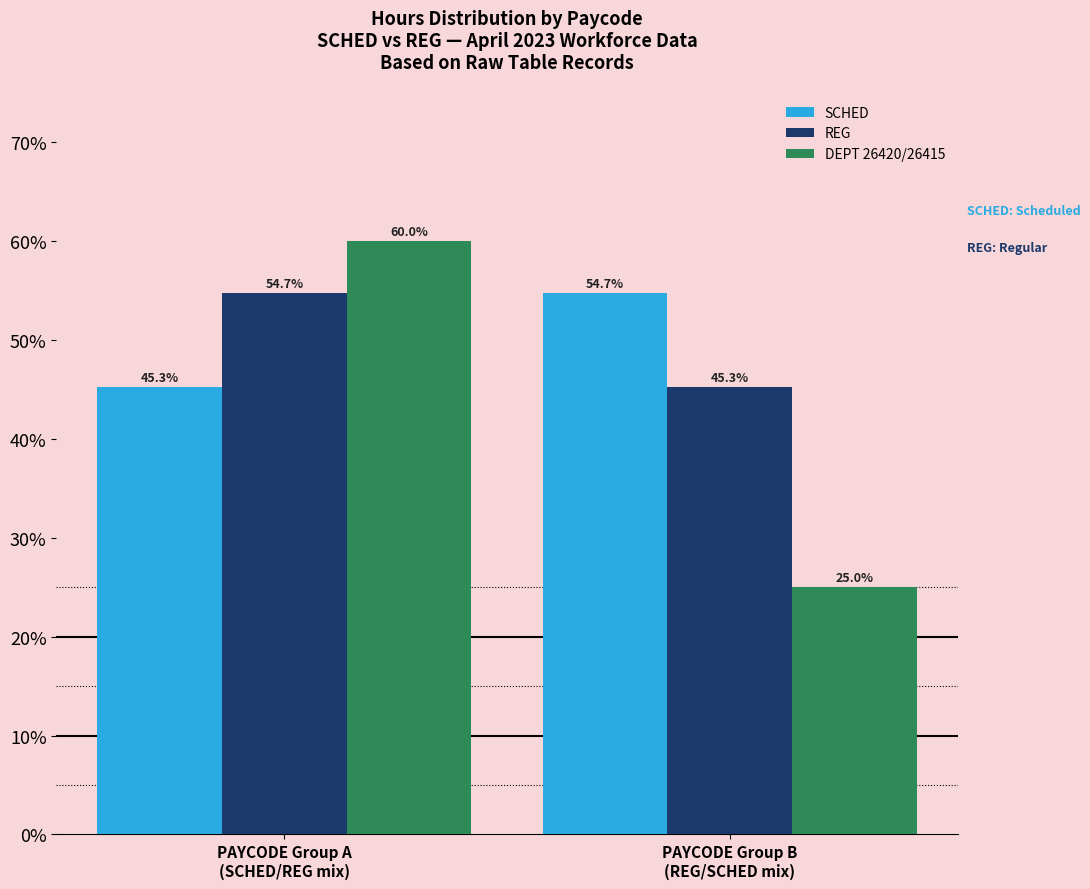

Are the bars grouped side by side (vs. stacked)?

Yes